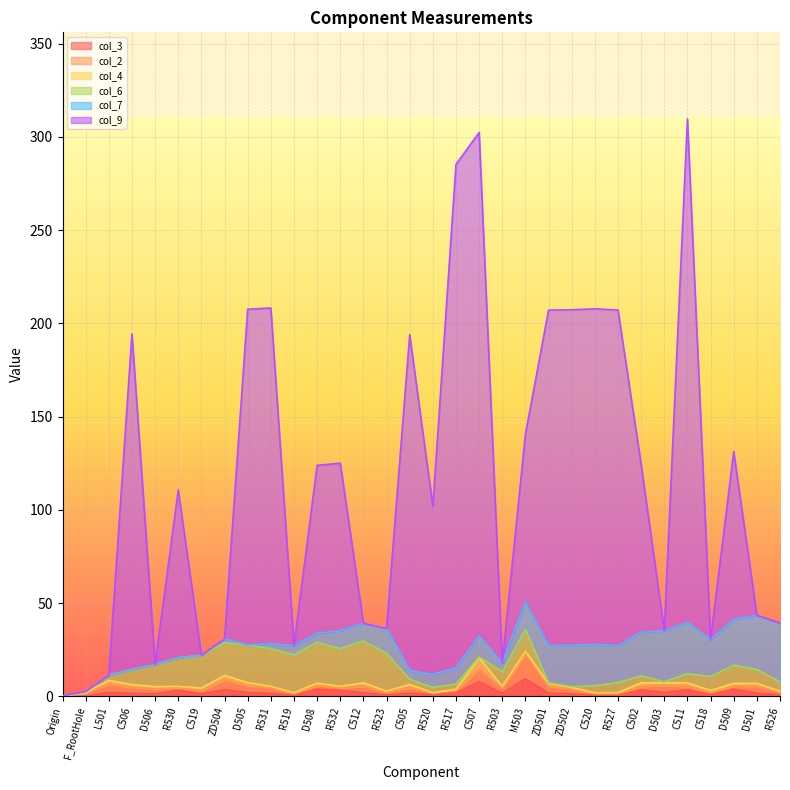

How many data points in col_6 are above 7?

17